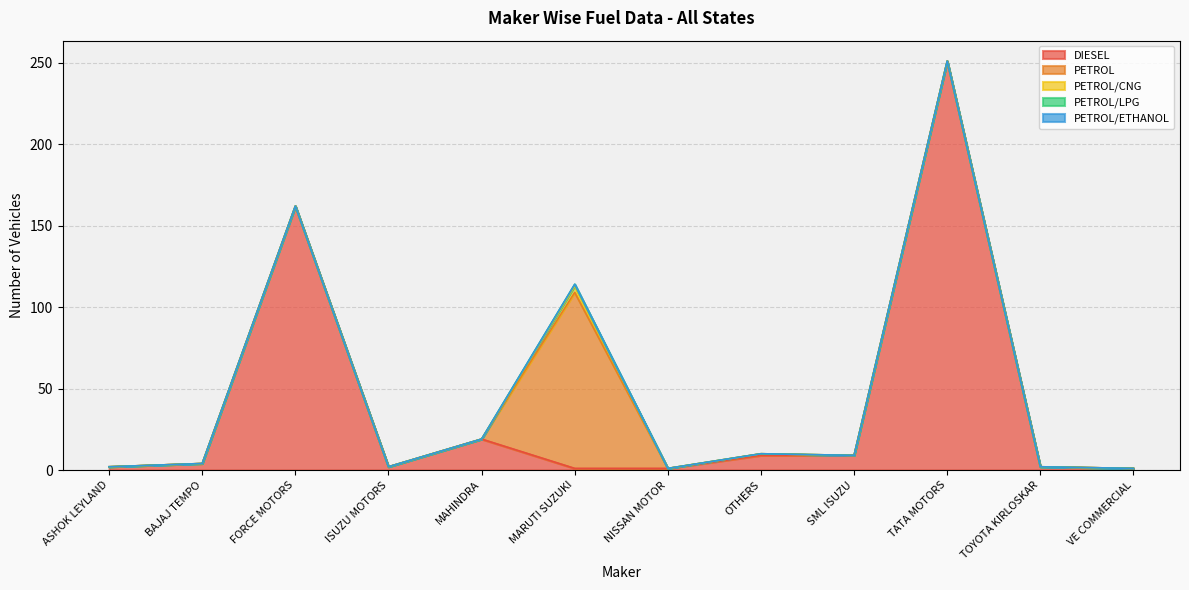

What is the difference between the DIESEL values at ISUZU MOTORS and NISSAN MOTOR?

1